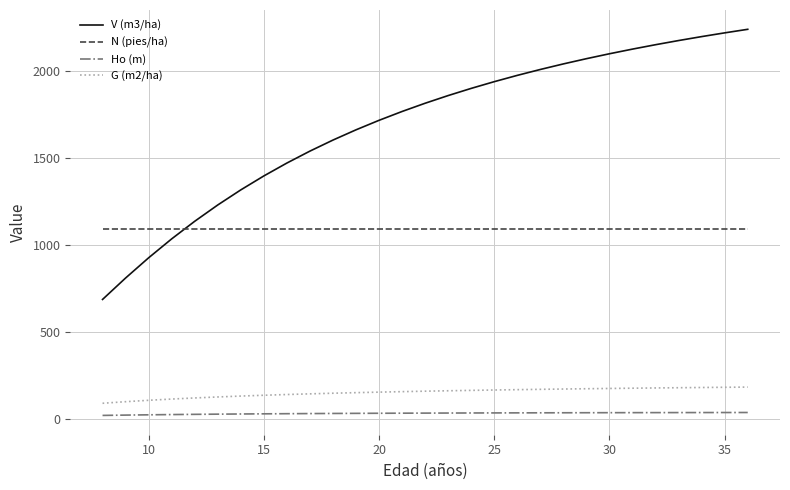

List the series in order of their peak value, lowest first.

Ho (m), G (m2/ha), N (pies/ha), V (m3/ha)